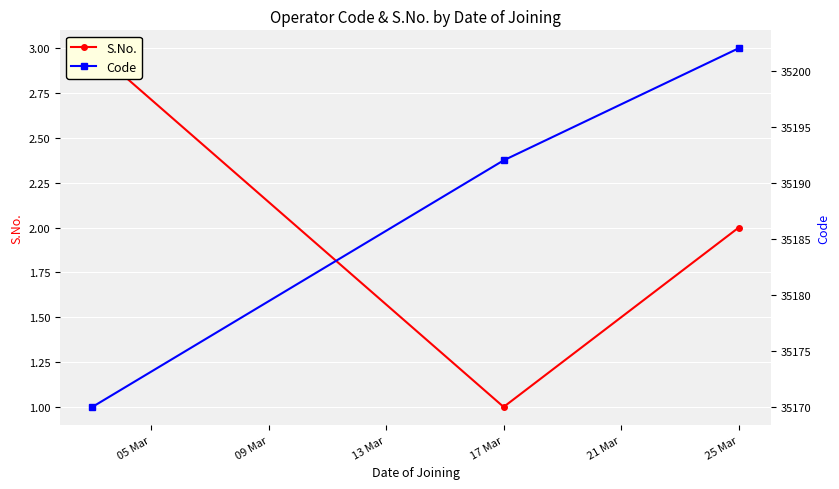

At how many categories does at least one series exceed 25200?

3